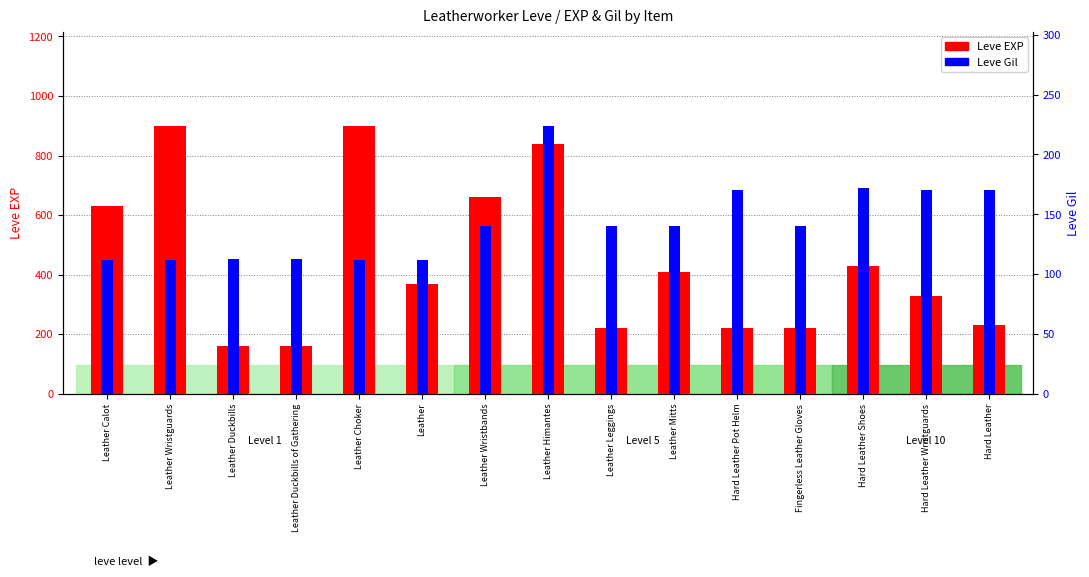

What value does the Leve EXP series have at Fingerless Leather Gloves, to the nearest 50?

200